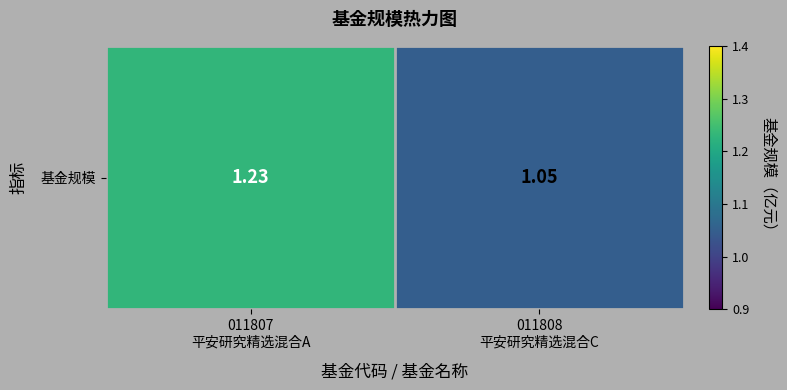

List the labels in order of value, largest first.

011807
平安研究精选混合A, 011808
平安研究精选混合C